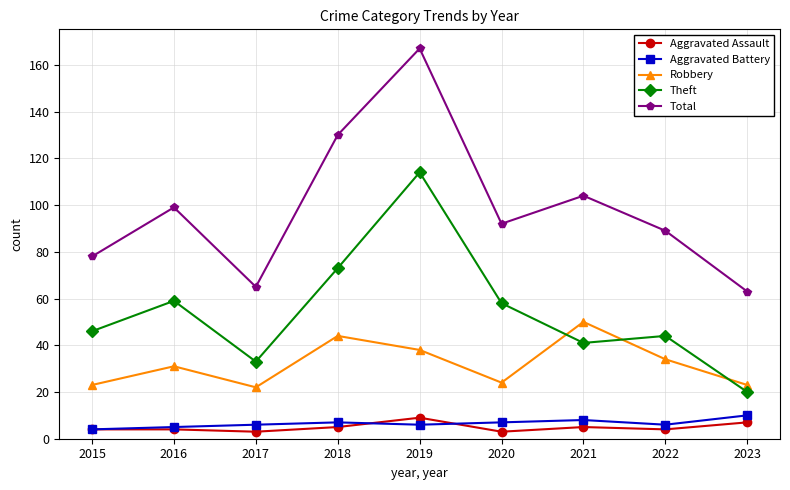

What is the average value of the Theft series?

54